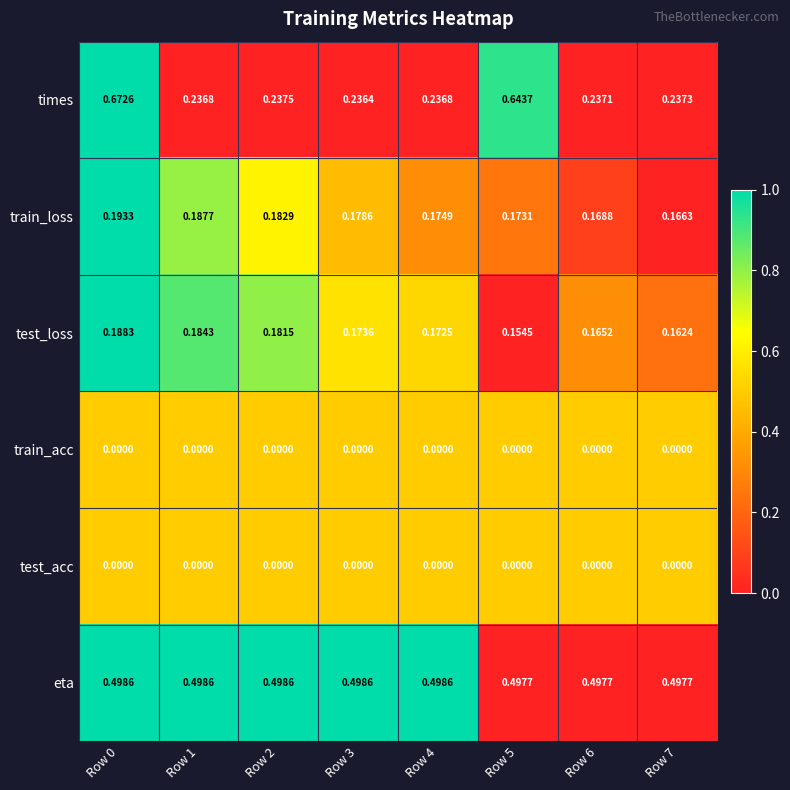

Is the value of train_acc at Row 4 greater than the value of train_loss at Row 2?

No